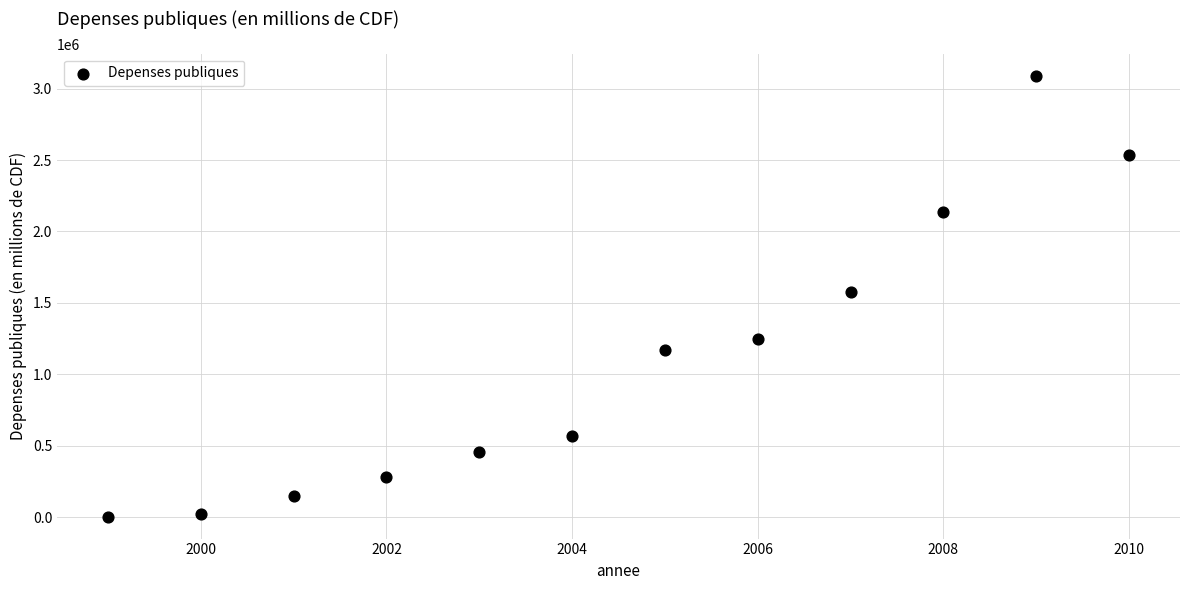

What is the average Y value?

1103480.7